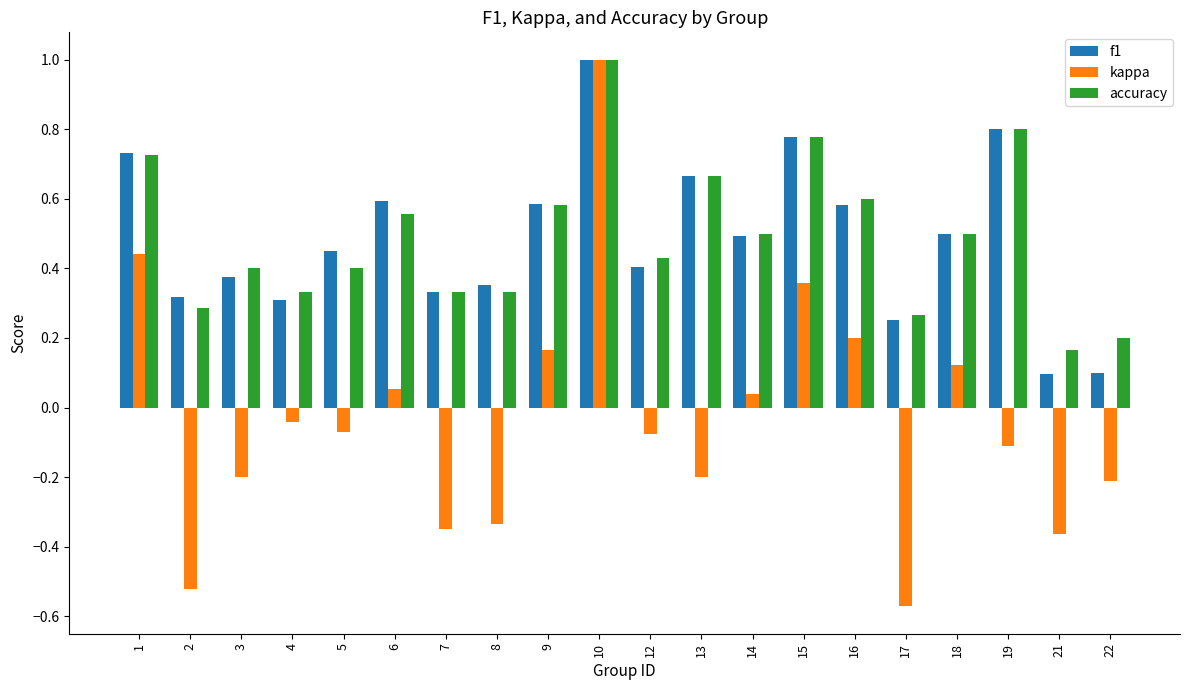

Which category has the highest value across all series?

10